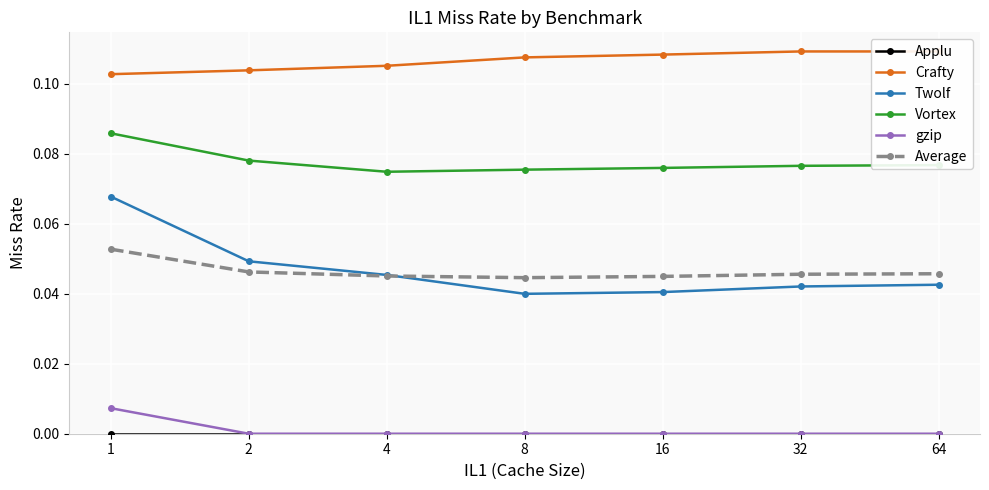

Is it true that Crafty equals 0.1 at 2?

False